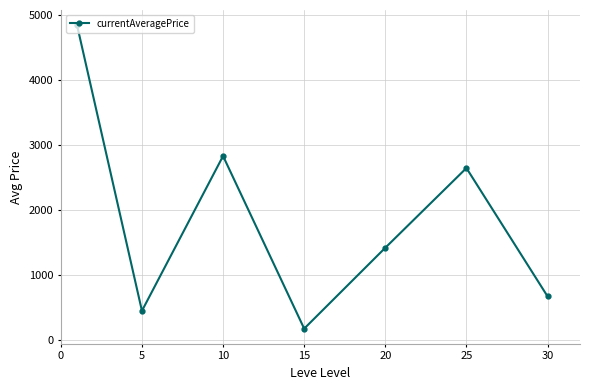

How many interior local peaks (higher than both neighbors) does the data have?

2